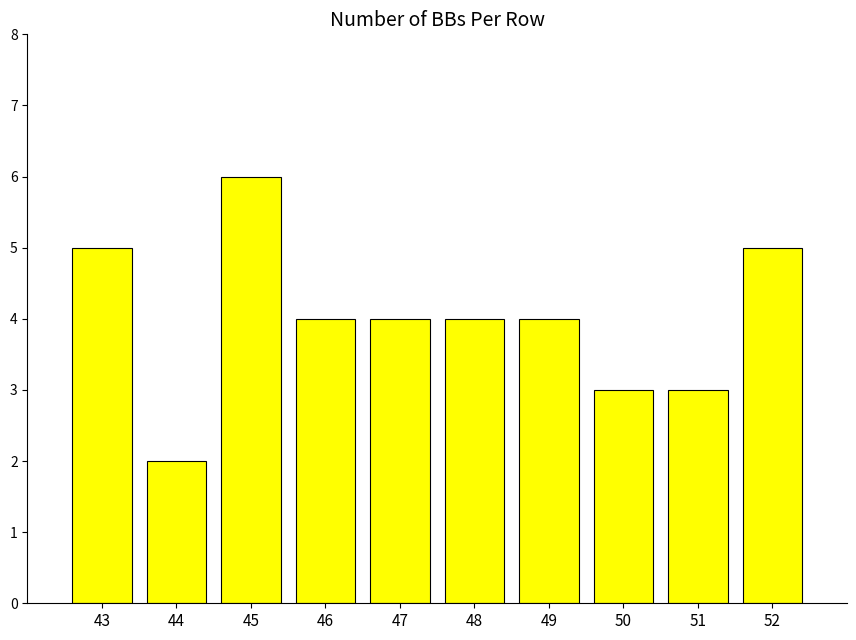

Which category has the lowest value across all series?

44